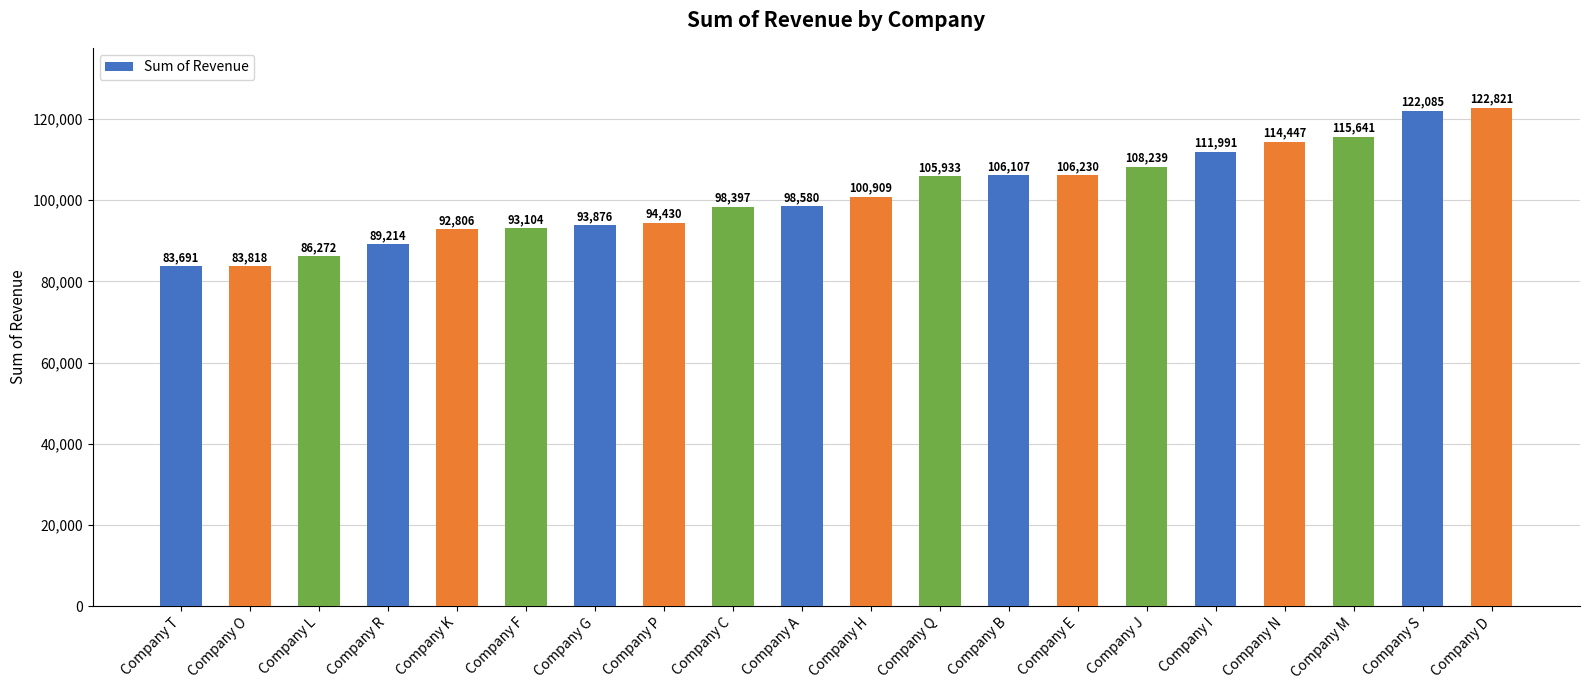

The value at Company R is 89214. True or false?

True